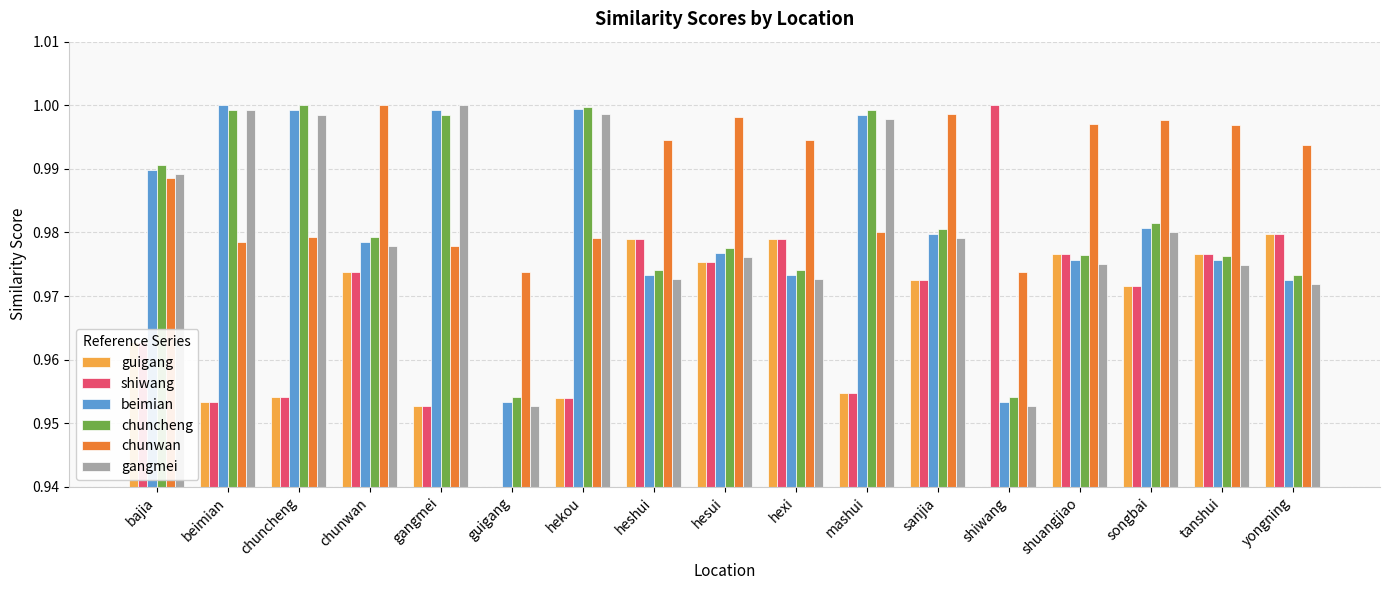

How many series are shown in this chart?

6